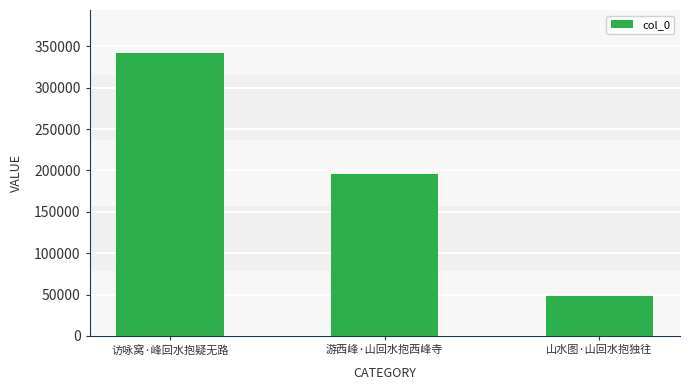

List the labels in order of value, smallest first.

山水图·山回水抱独往, 游西峰·山回水抱西峰寺, 访咏窝·峰回水抱疑无路